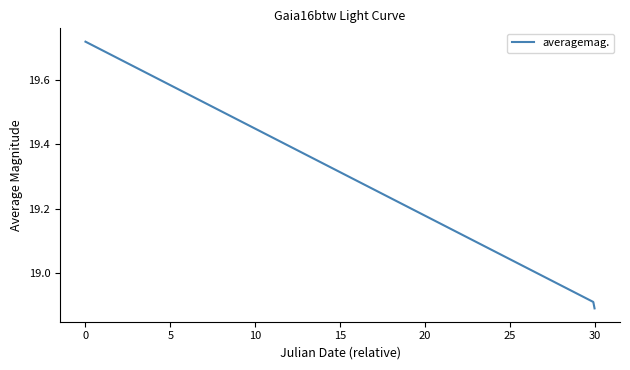

What is the average value?

19.2